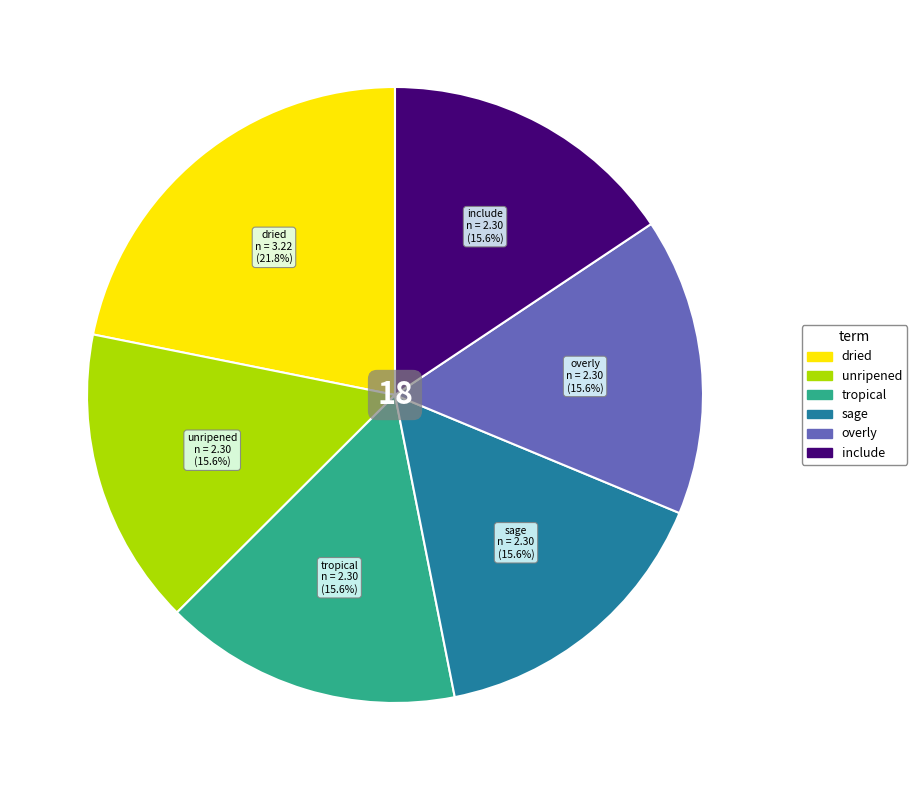

Is there a majority slice in this chart?

No